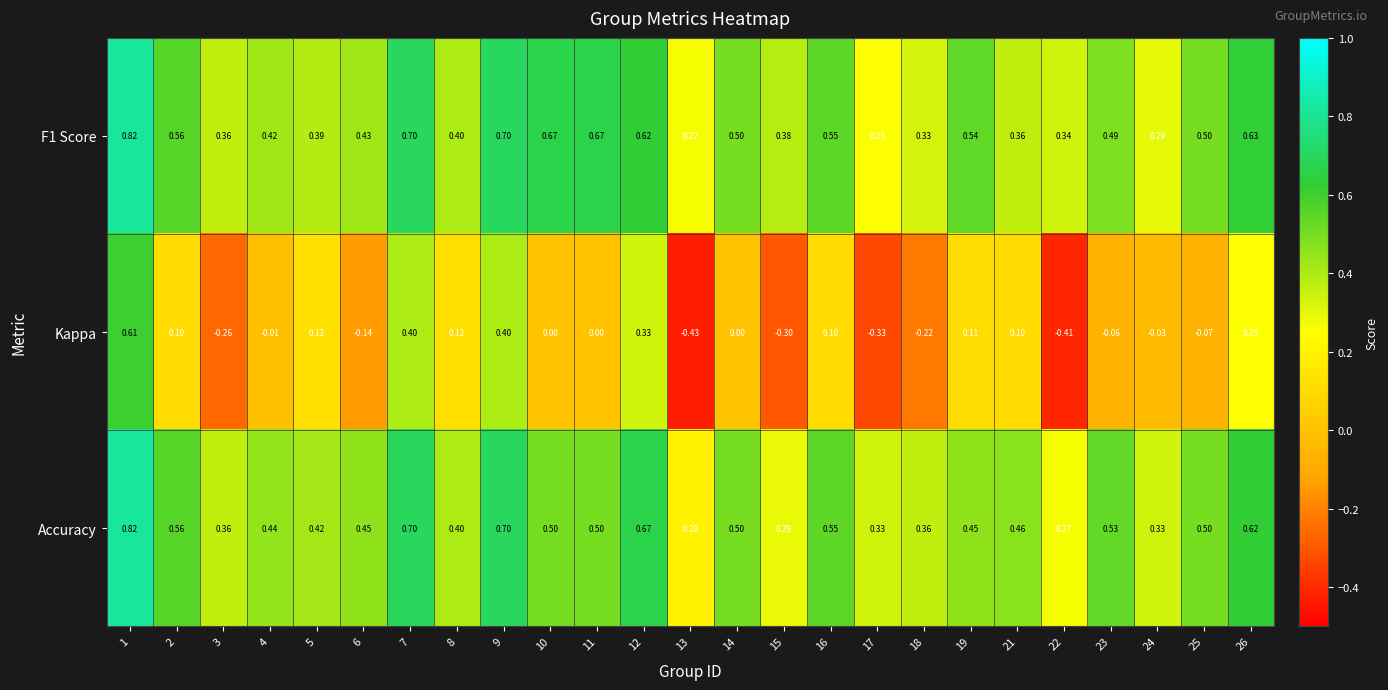

Is the value of Accuracy at 11 greater than the value of F1 Score at 22?

Yes